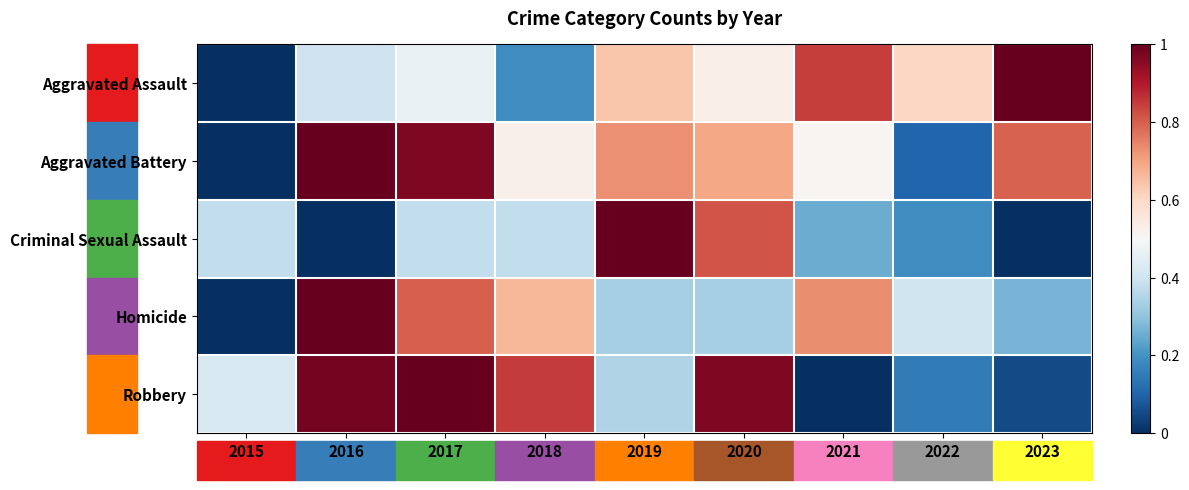

Rank the series by their maximum value, from highest to lowest.

Aggravated Assault, Aggravated Battery, Criminal Sexual Assault, Homicide, Robbery